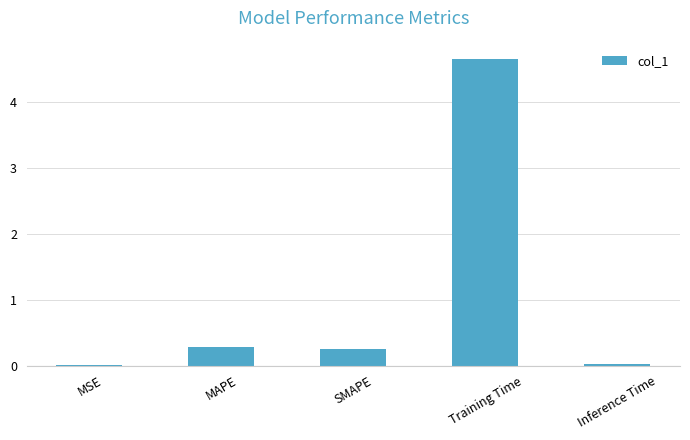

The chart shows a value of 1.7 at Training Time. True or false?

False